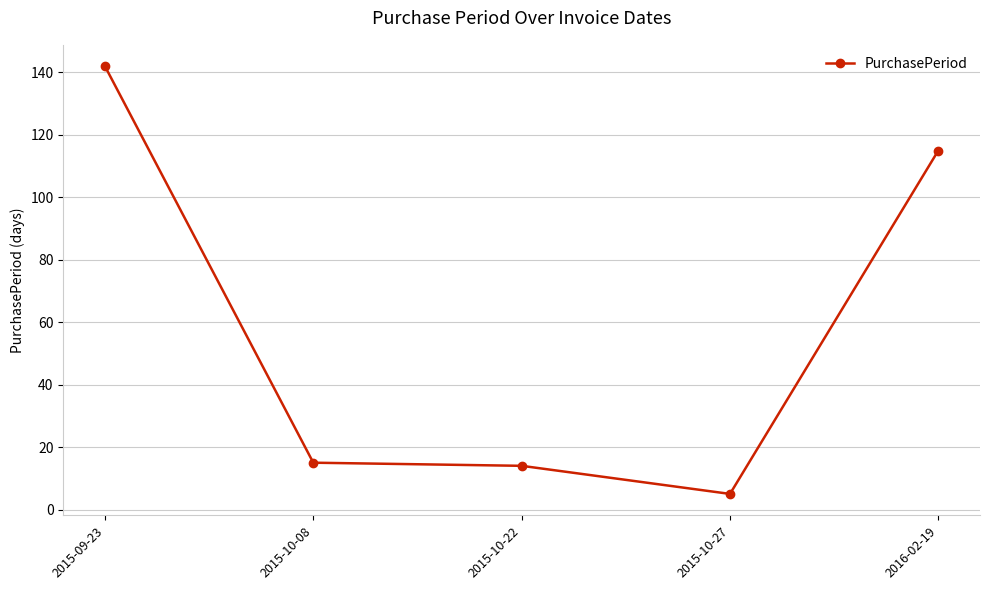

Is it true that the value at 2015-10-22 is 14?

True